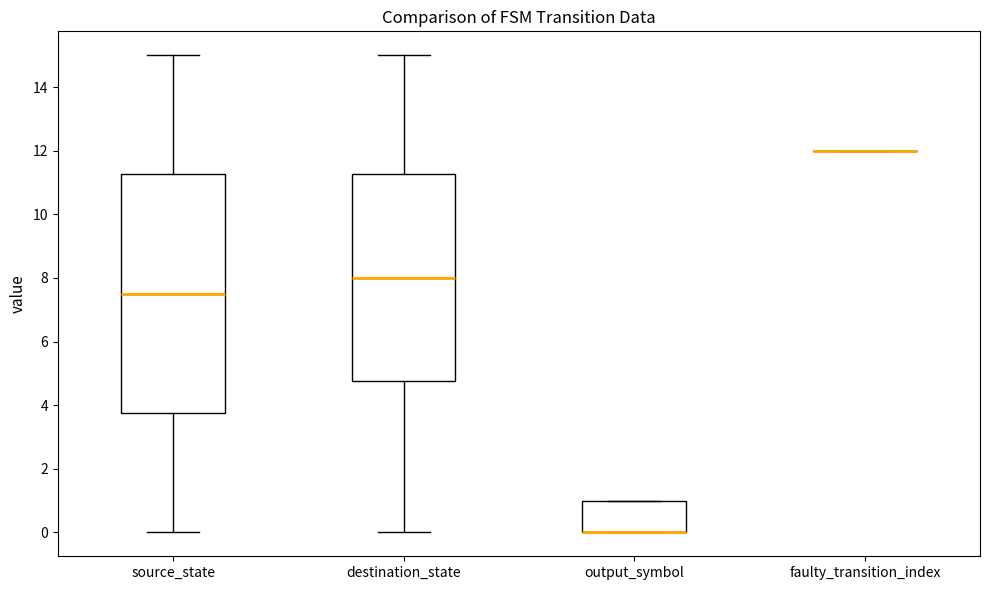

Reading left to right, transcribe this box plot: for each box, give where its median line is, the range the box spans, and where its two whiskers end, as read against the y-axis. The values are not printed on the chart, so give them approximately, as read against the axis.

source_state: median 7.6, box 3.8 to 11.2, whiskers 0.0 to 15.0
destination_state: median 8.0, box 4.8 to 11.2, whiskers 0.0 to 15.0
output_symbol: median 0.0 (drawn on the box's lower edge), box 0.0 to 1.0, whiskers 0.0 to 1.0
faulty_transition_index: box collapsed to a line at 12.0, whiskers 12.0 to 12.0